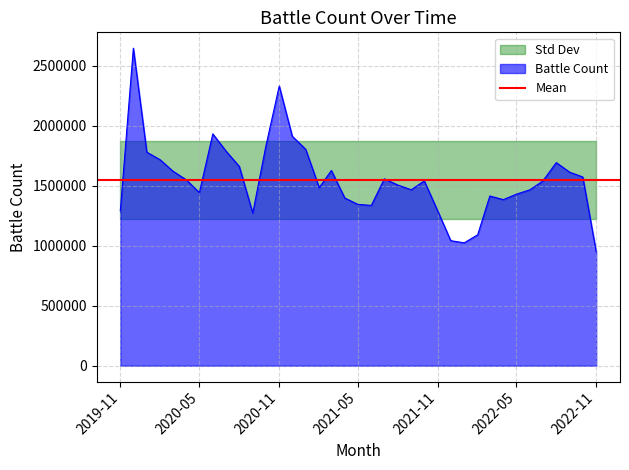

What is the label of the 2nd point from the left?

2019-12-01